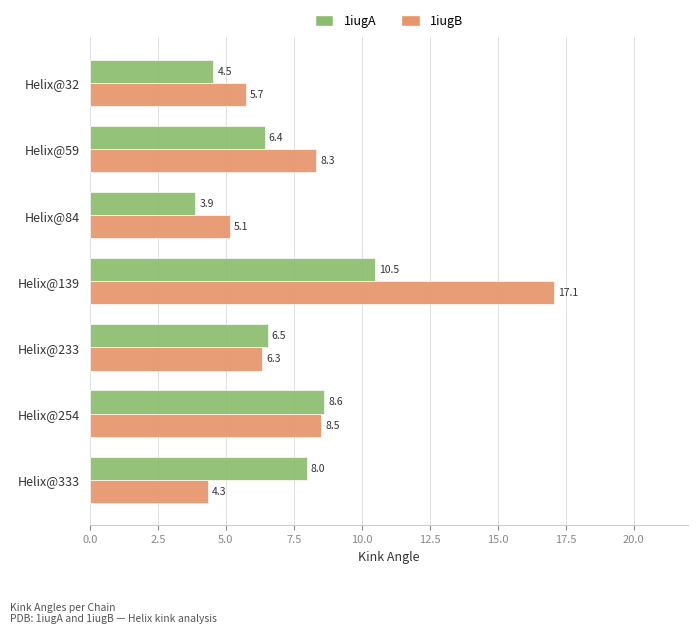

What are all the series names shown in the legend?

1iugA, 1iugB